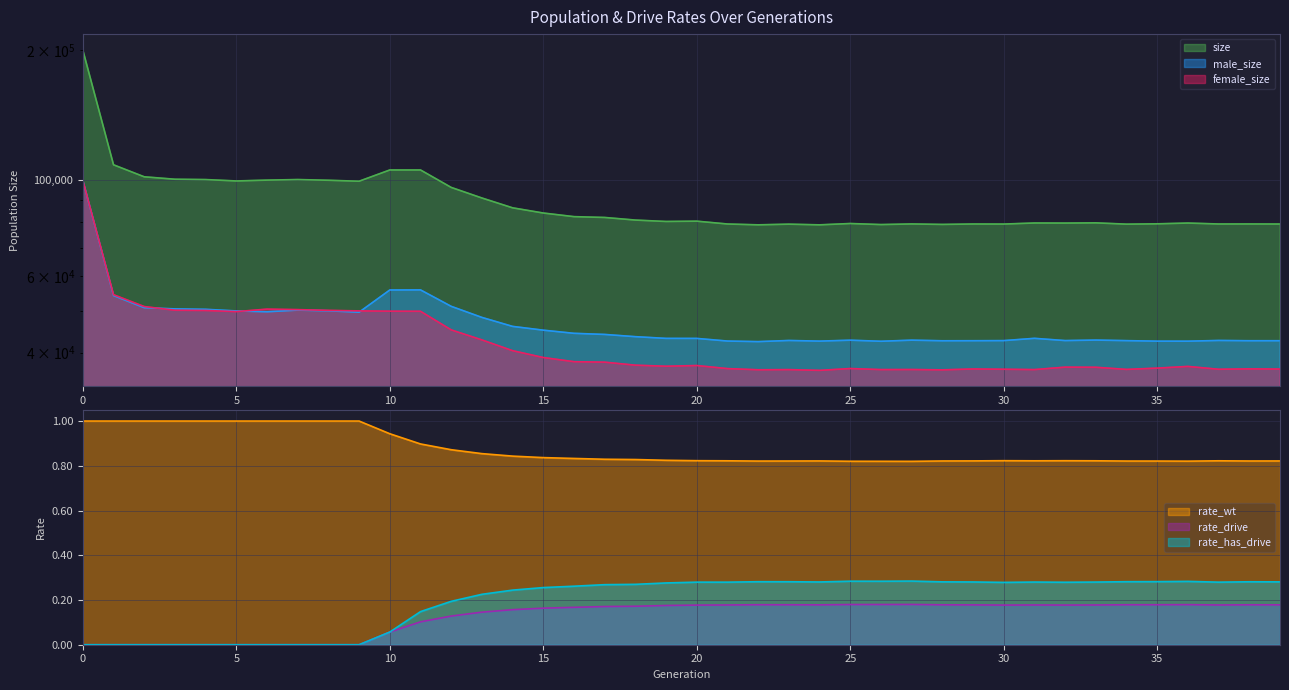

What is the maximum value shown in the chart?

199999.0